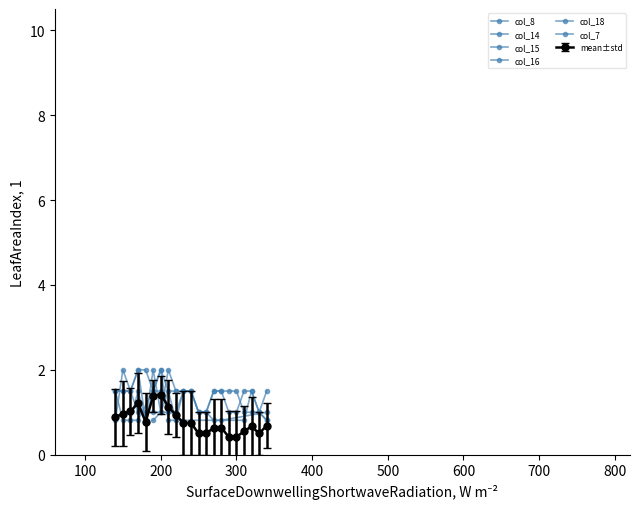

Is this an area chart (filled region under the line)?

No